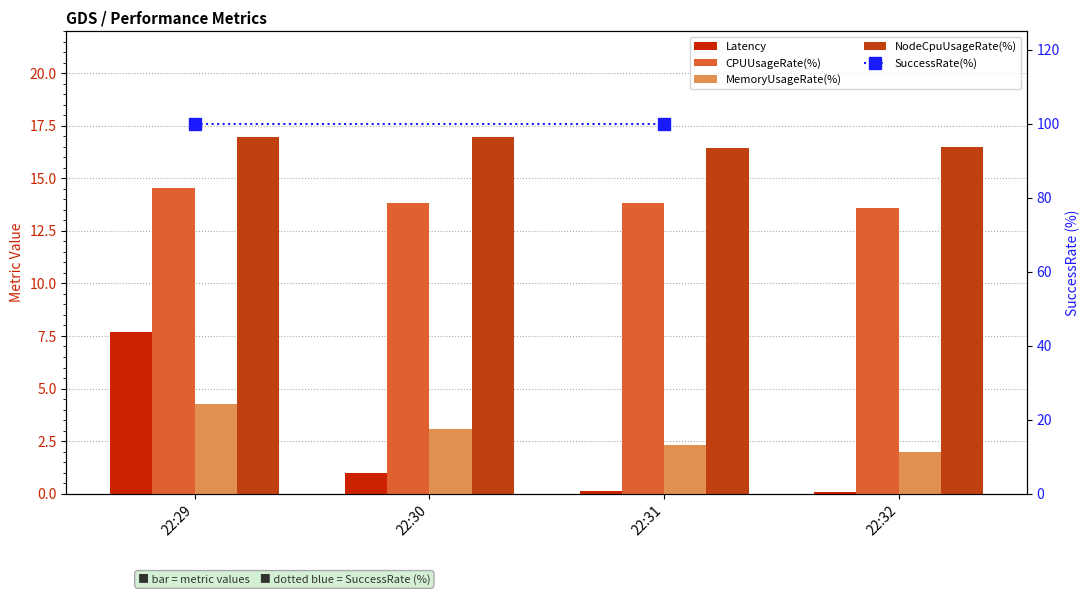

Rank the series at 22:29 from lowest to highest value.

MemoryUsageRate(%), Latency, CPUUsageRate(%), NodeCpuUsageRate(%)